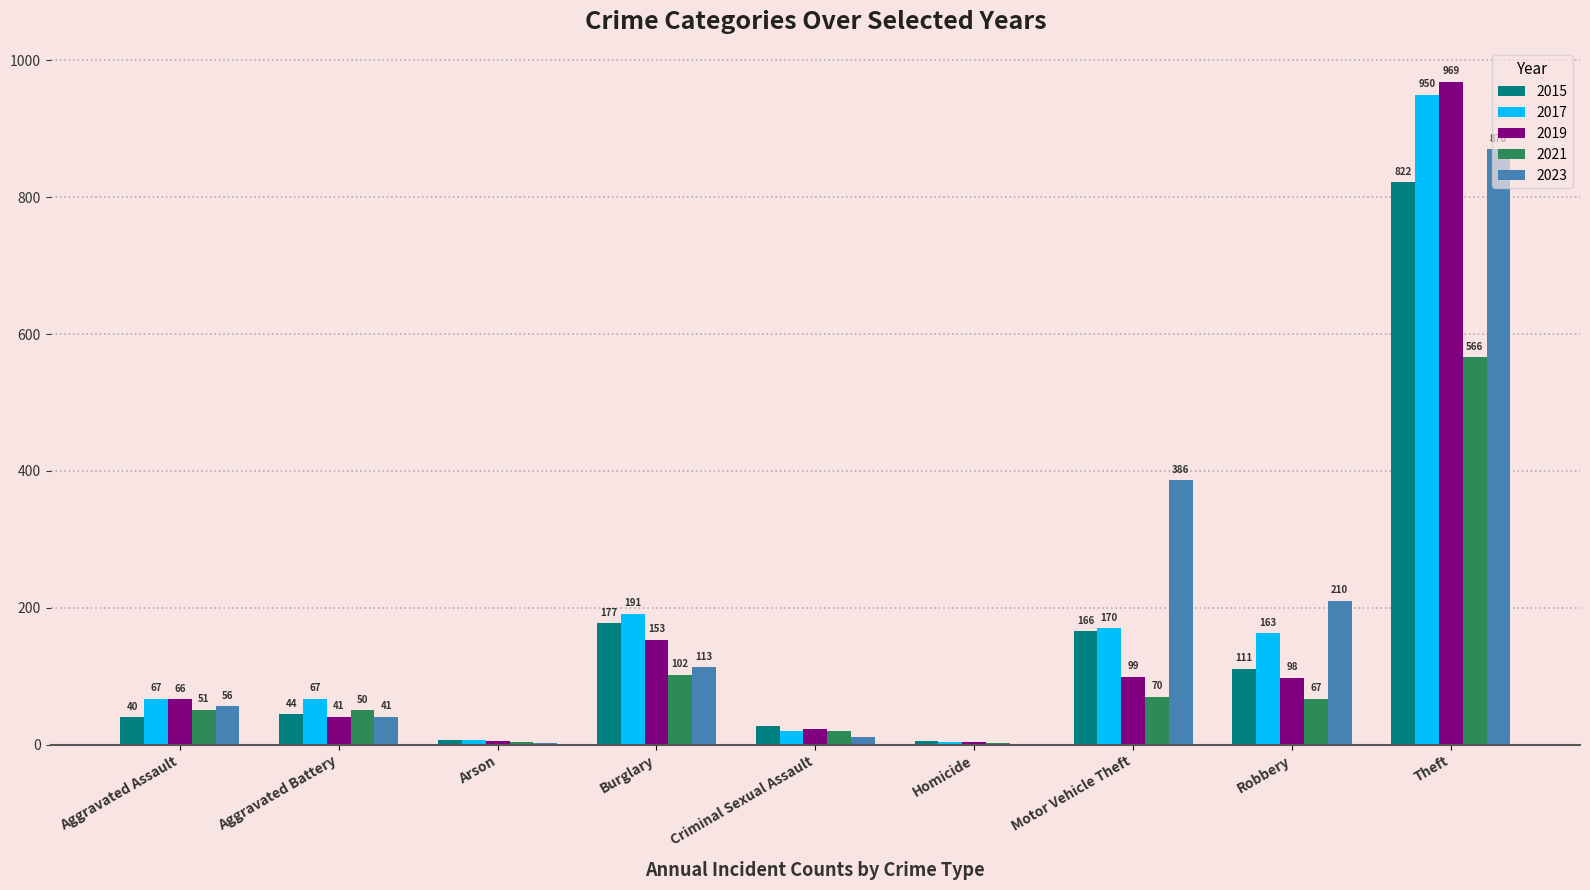

The value of 2023 at Burglary is 73. True or false?

False